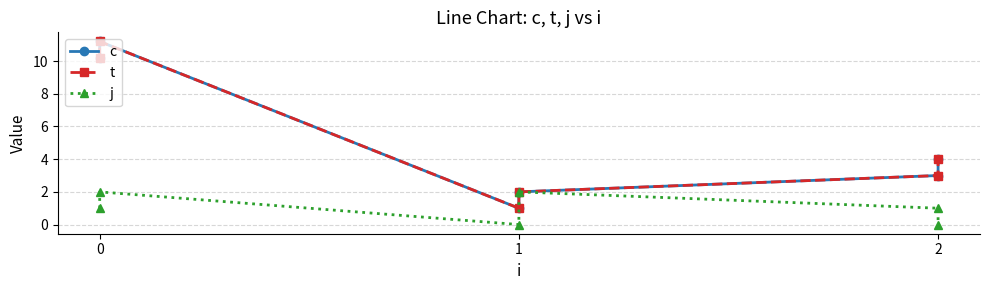

What is the difference between the maximum and minimum values in the j series?

2.0